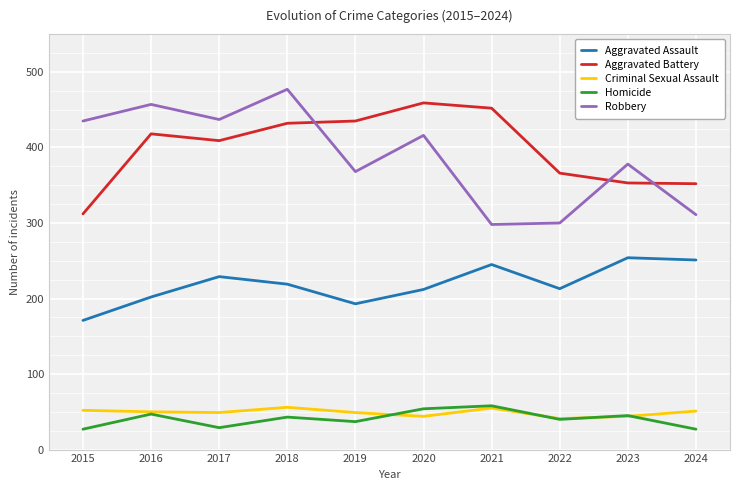

Which category has the lowest value in the Aggravated Assault series?

2015